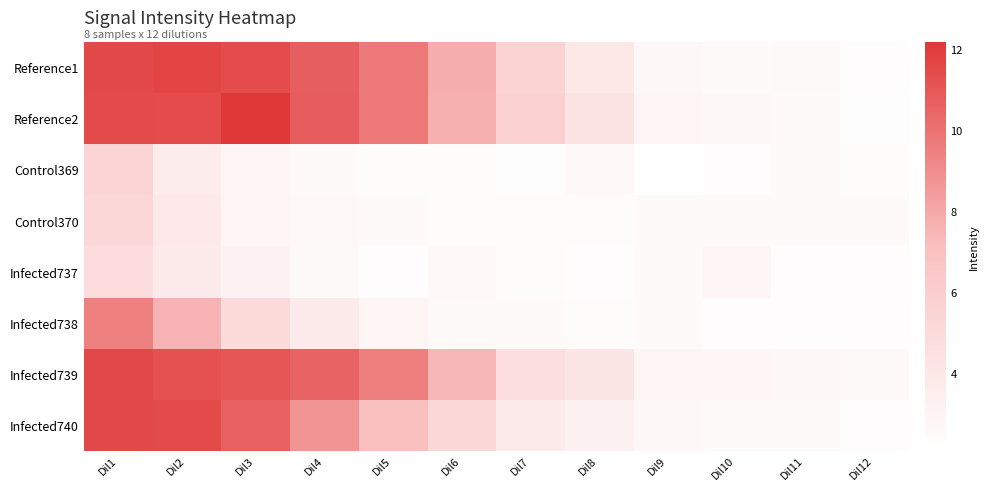

What is the greatest value displayed?

12.2